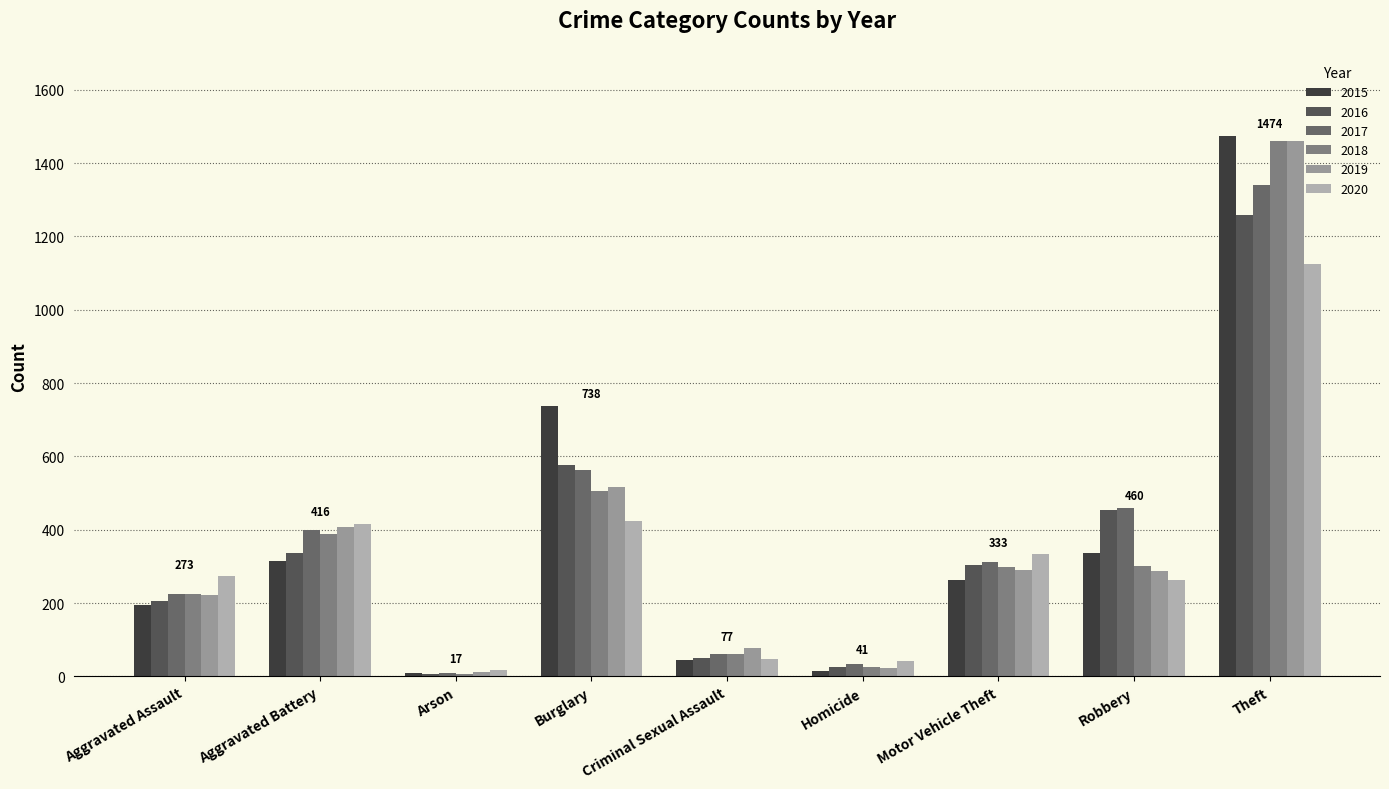

At how many categories does at least one series exceed 700?

2